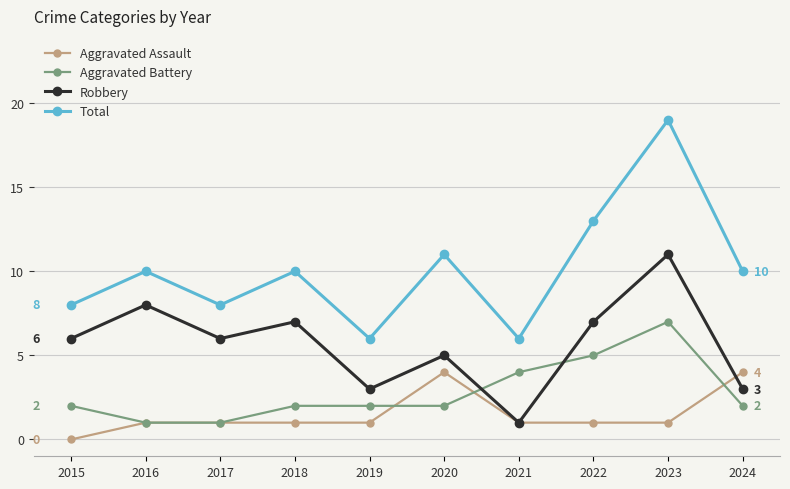

Rank the series at 2024 from highest to lowest value.

Total, Aggravated Assault, Robbery, Aggravated Battery